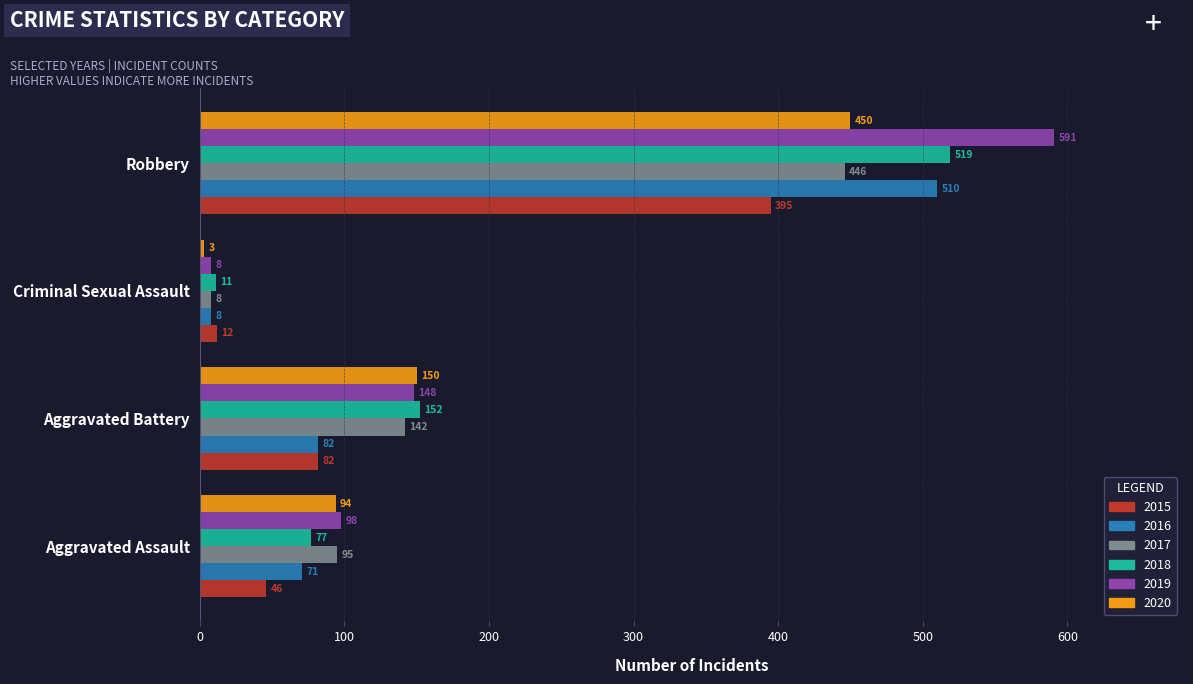

What is the total value across all series at Aggravated Battery?

756